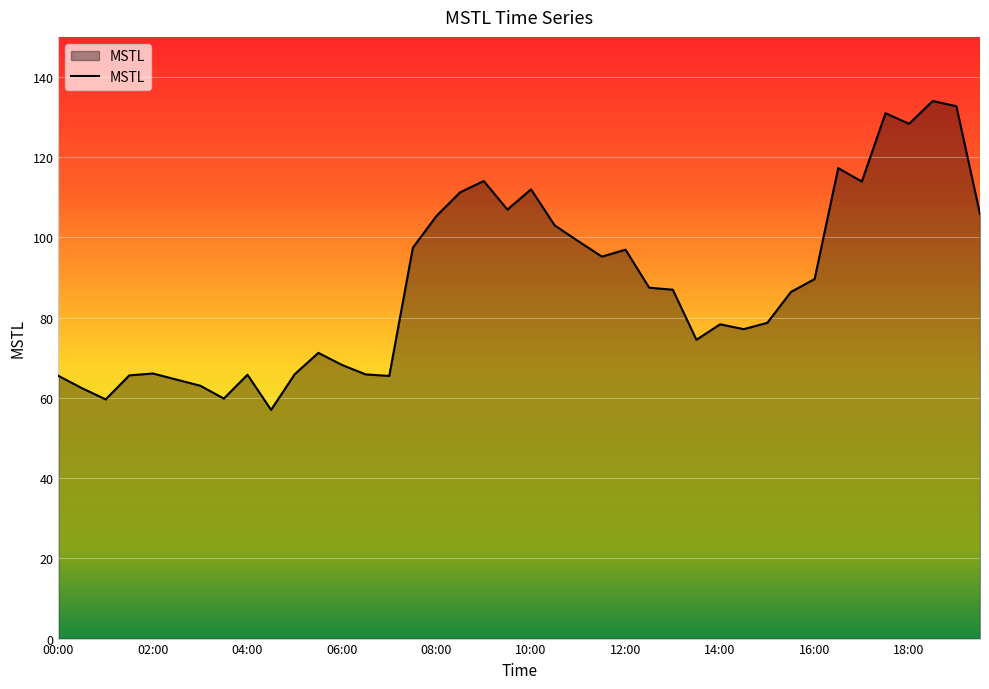

What is the greatest value displayed?

134.0